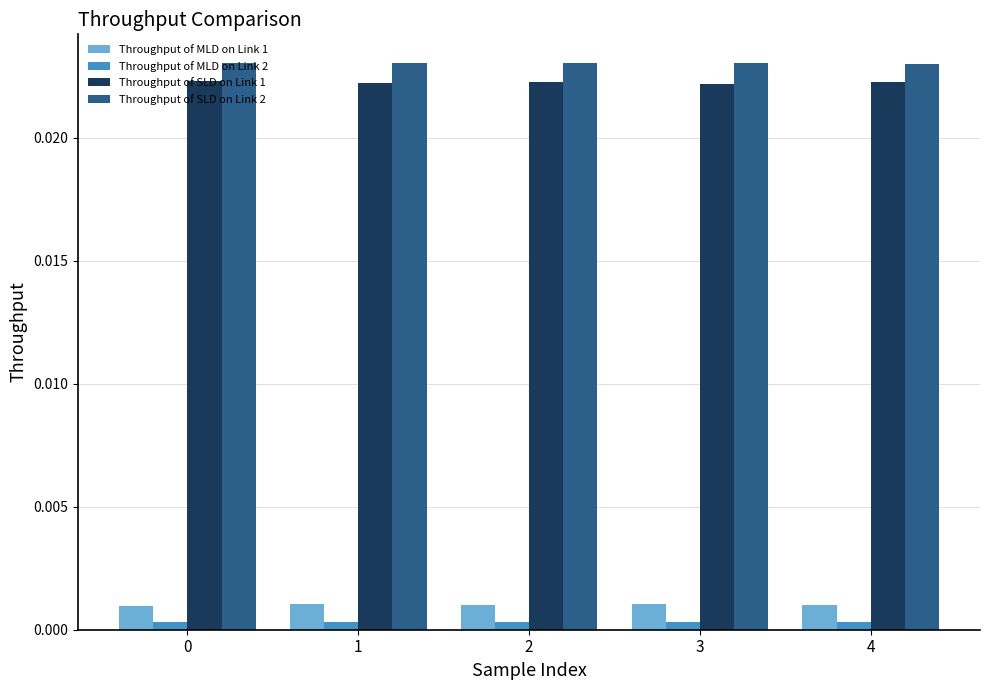

Is the value of Throughput of MLD on Link 1 at 2 greater than the value of Throughput of MLD on Link 2 at 4?

Yes